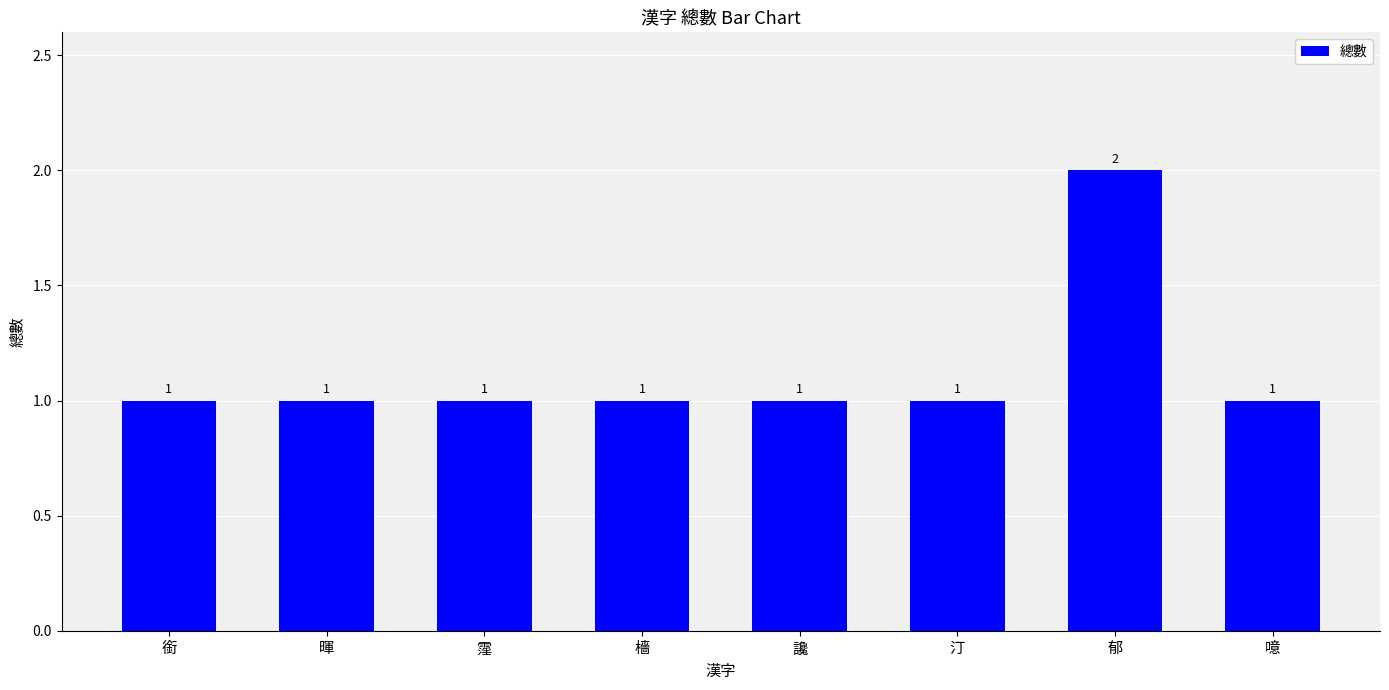

What is the label of the 2nd bar from the right?

郁